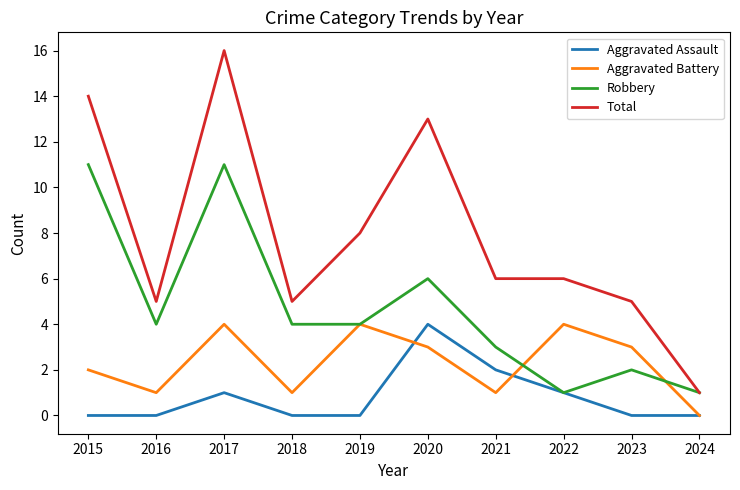

What value does the Total series have at 2017?

16